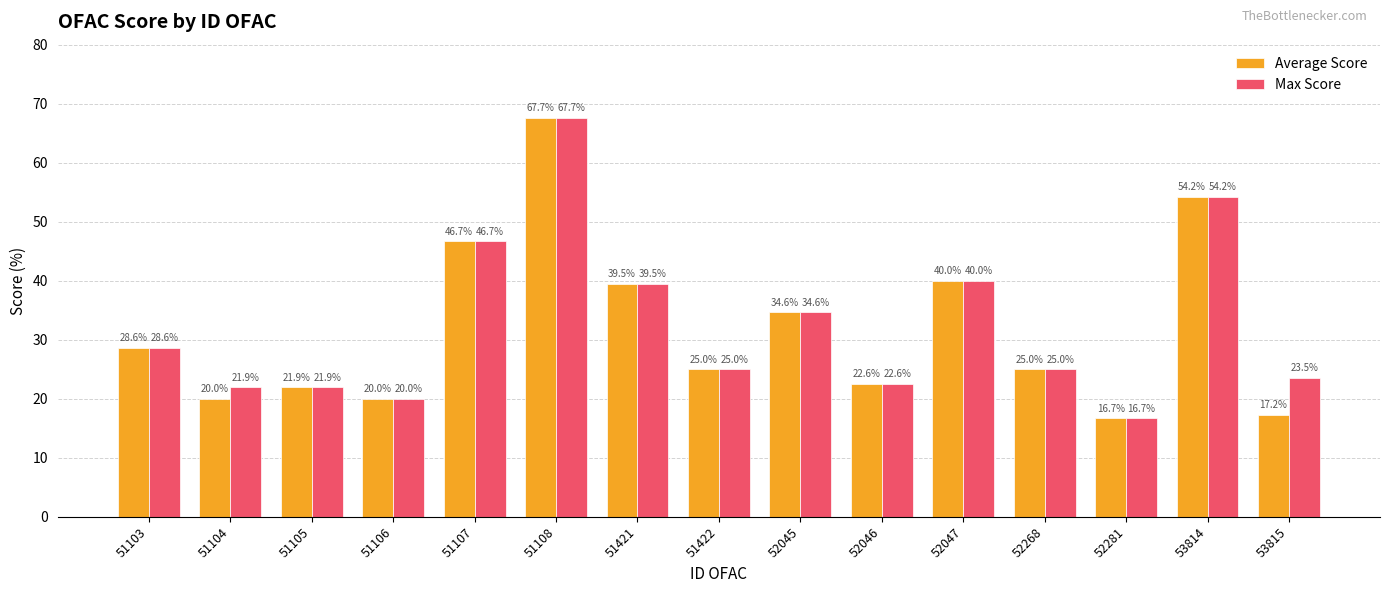

What is the difference between the maximum and minimum values in the Average Score series?

51.0